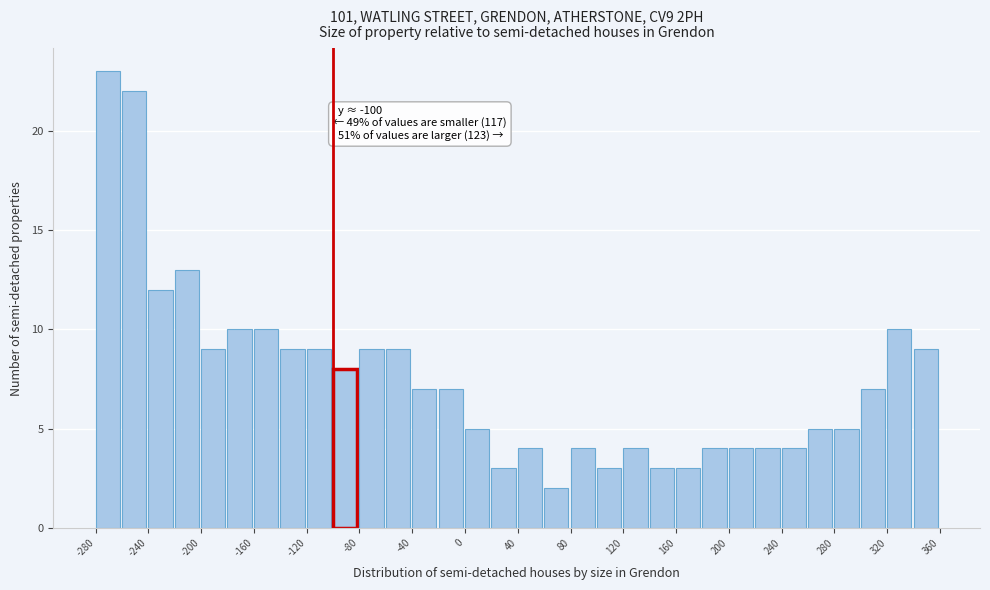

Which range on the x-axis has the tallest bar?

-280 to -260